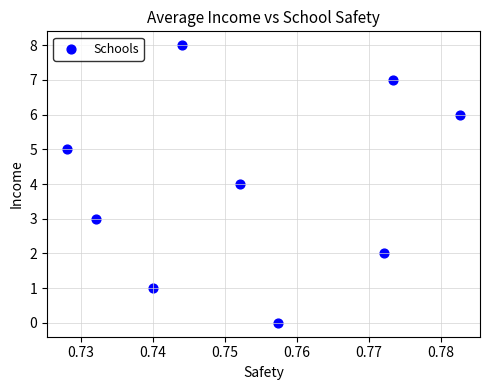

What is the average Y value?

4